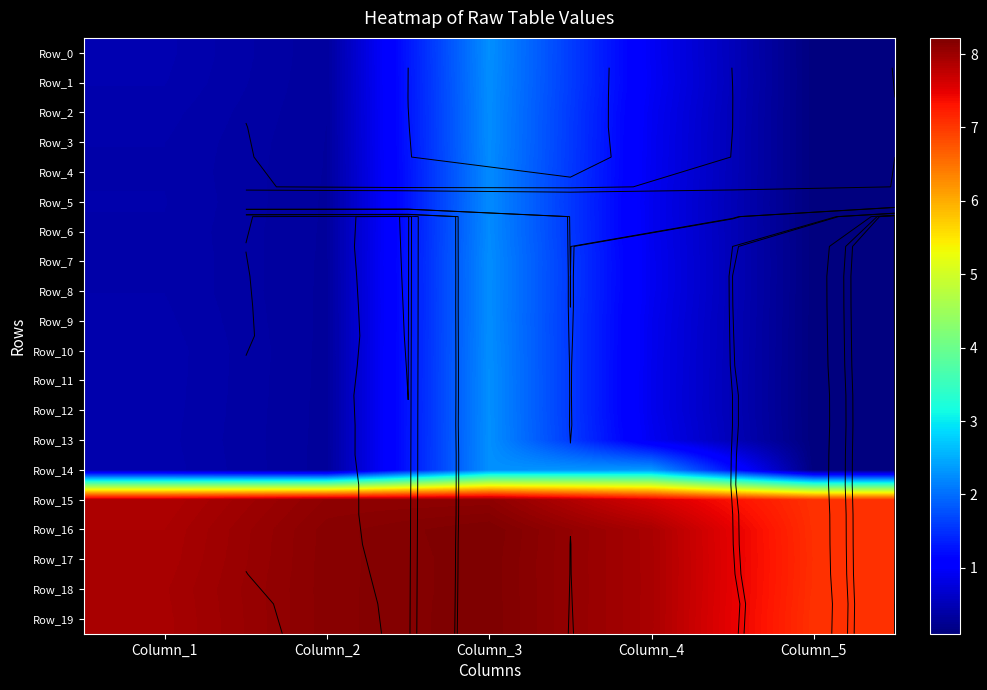

Which has a higher value, Column_1 or Column_3?

Column_3